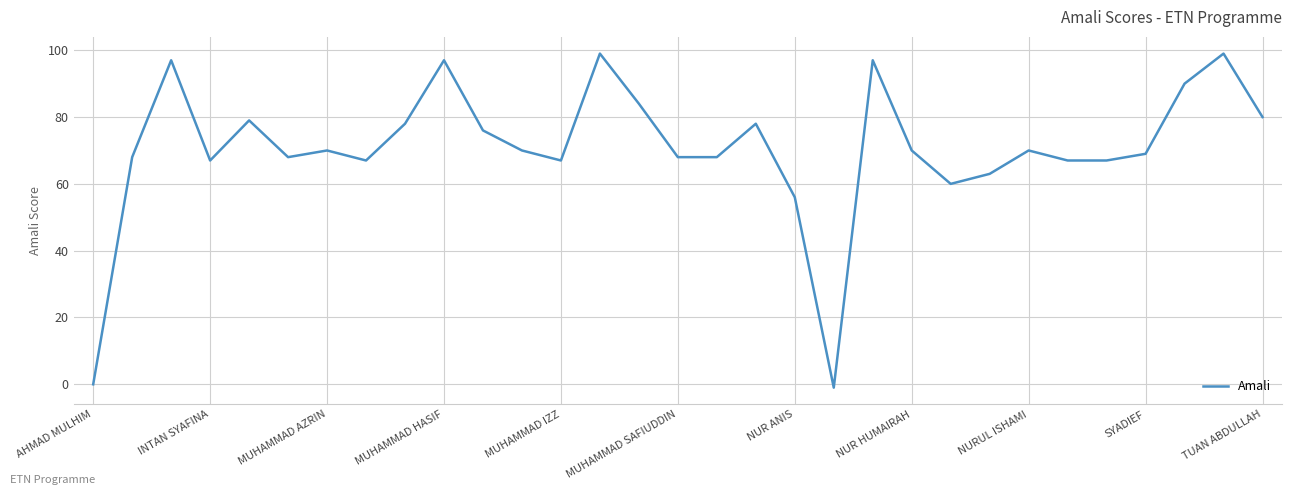

What is the maximum value shown in the chart?

99